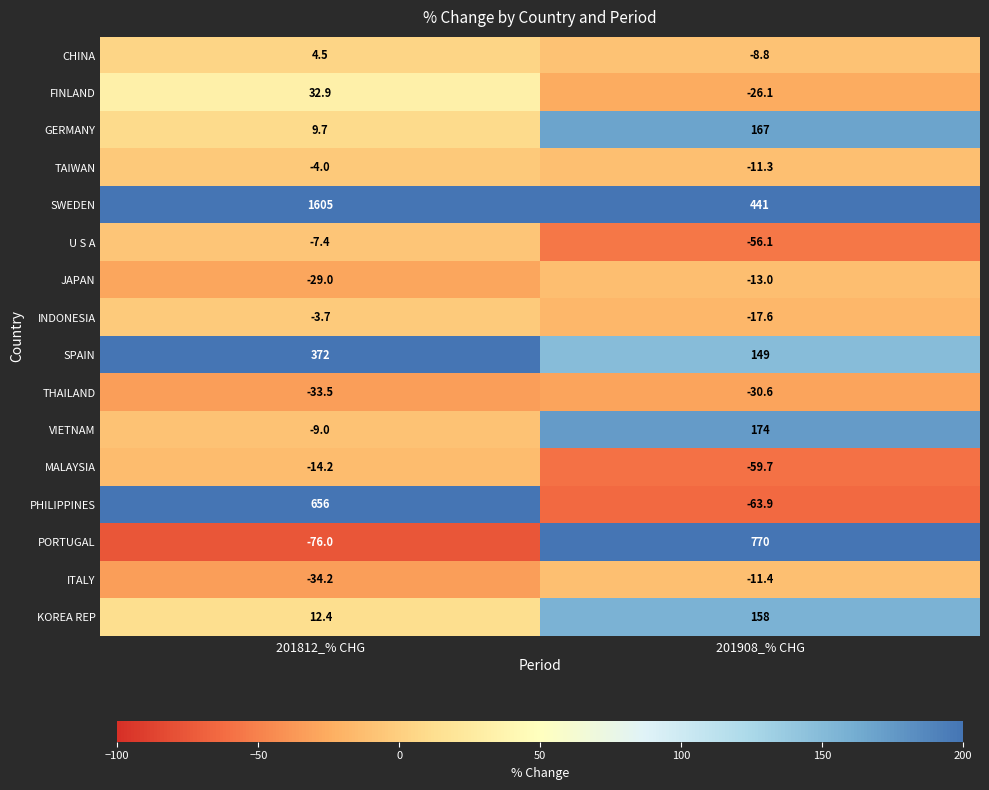

Which series has the widest spread of values?

SWEDEN